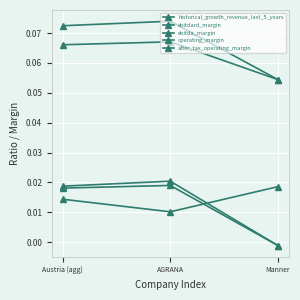

Which series changed the most between Austria (agg) and Manner?

operating_margin